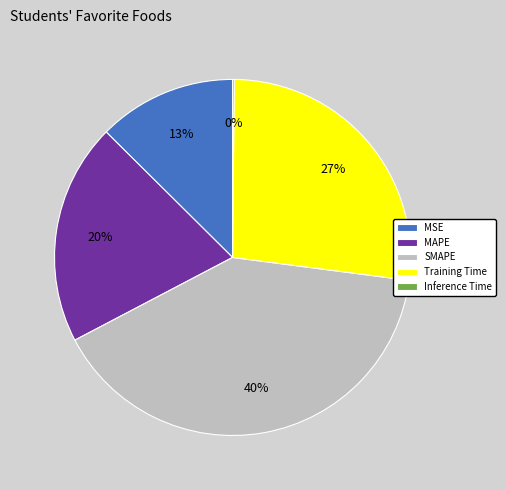

Is there any slice that represents more than half of the pie?

No